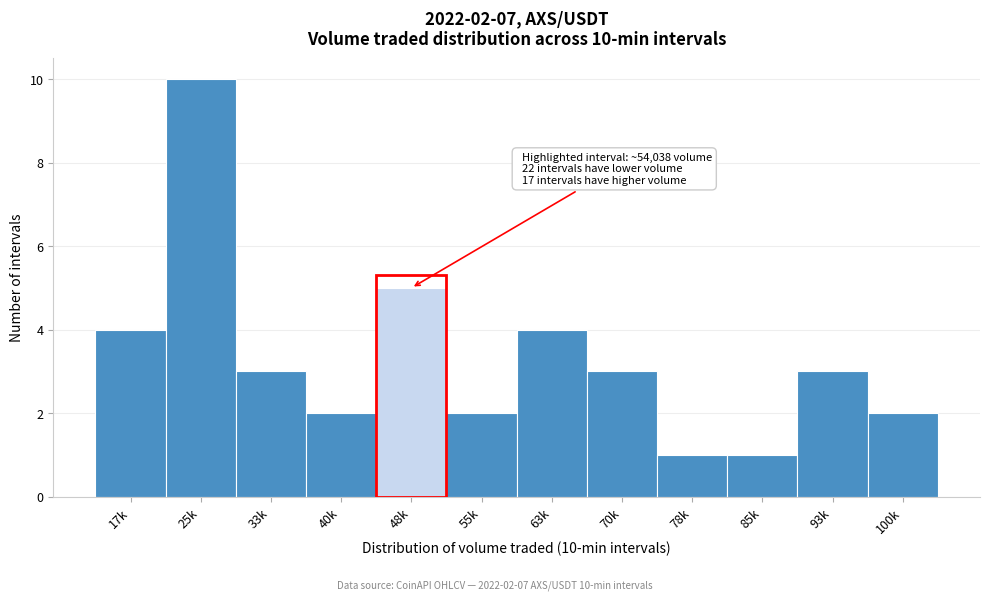

Reading left to right, what are all the values shown in this chart?

4	10	3	2	5	2	4	3	1	1	3	2